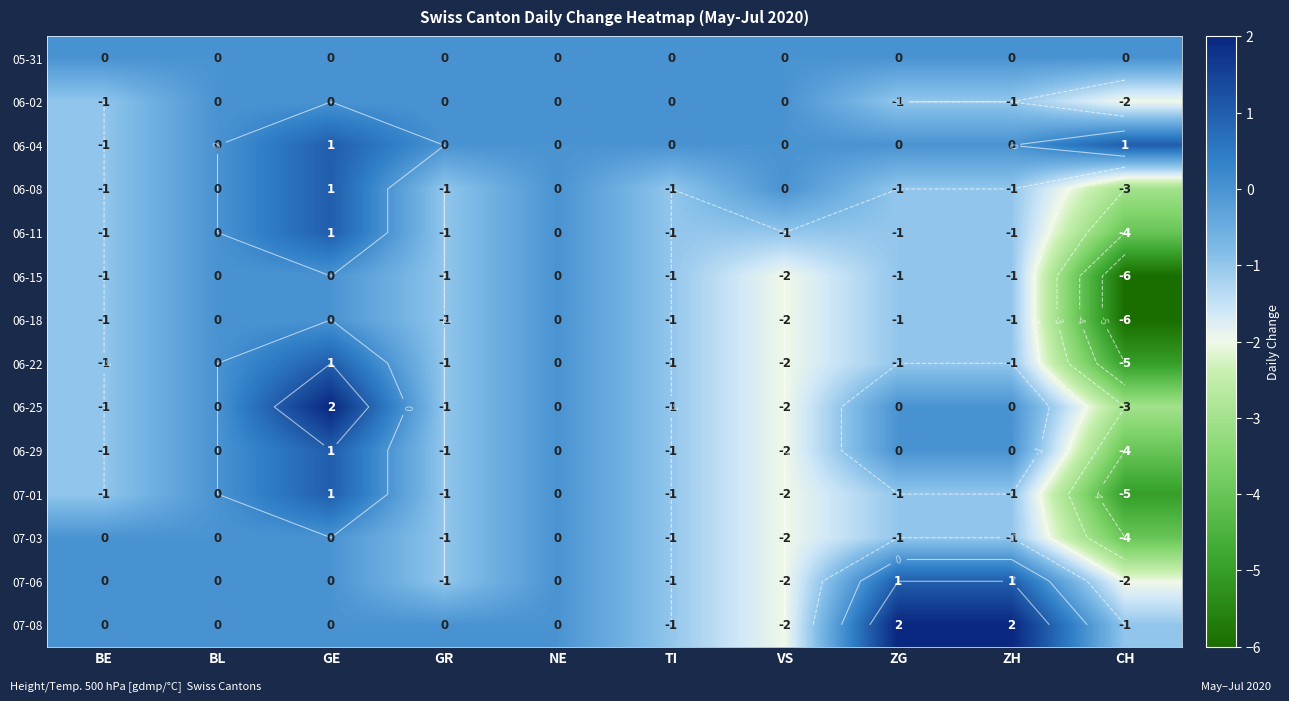

At which category is the sum across all series the highest?

GE